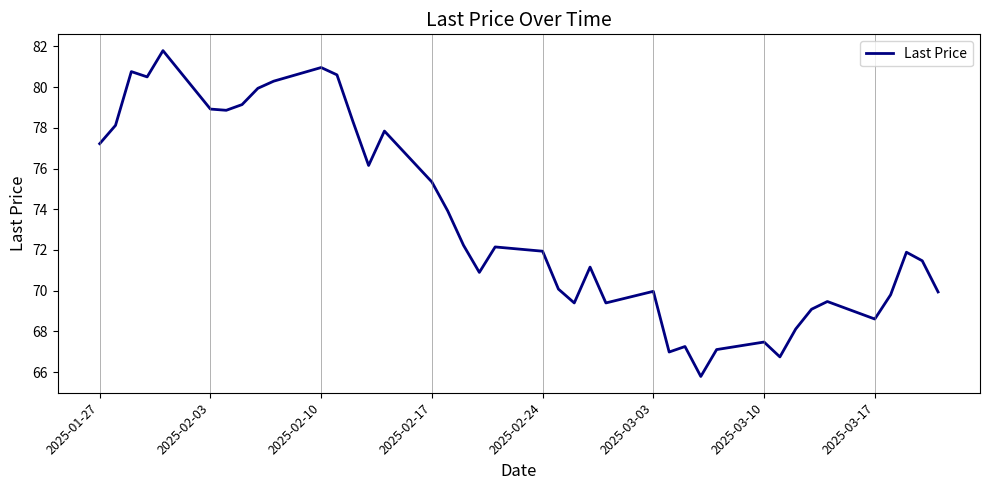

What is the smallest value displayed?

65.8